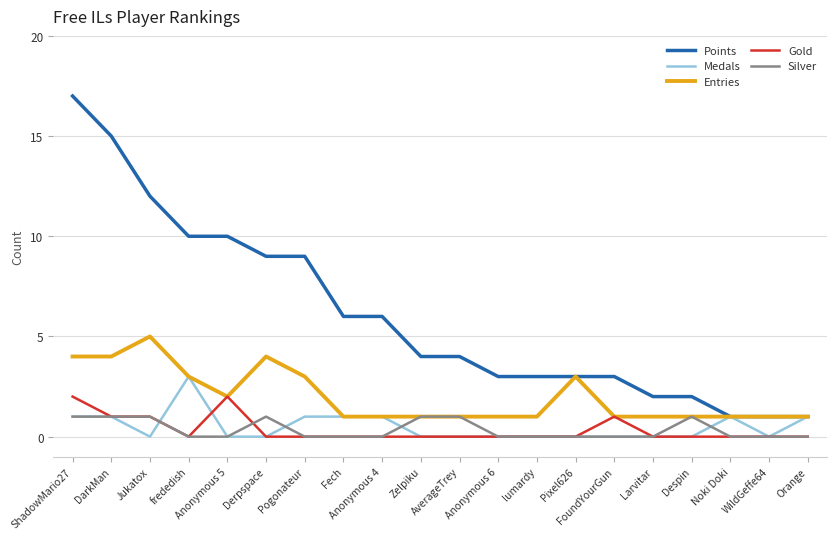

Which series has the widest spread of values?

Points